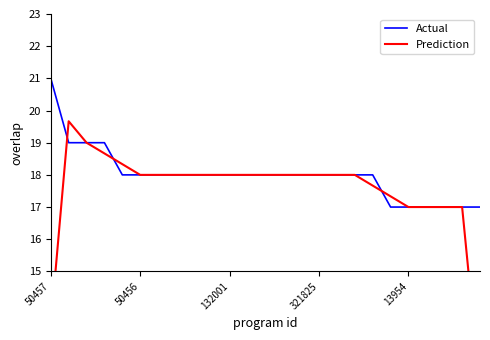

What is the maximum value shown in the chart?

21.0